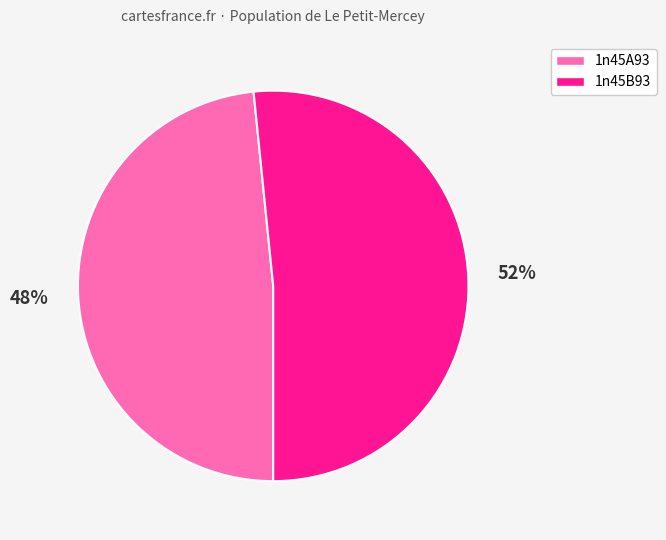

Is there any slice that represents more than half of the pie?

Yes